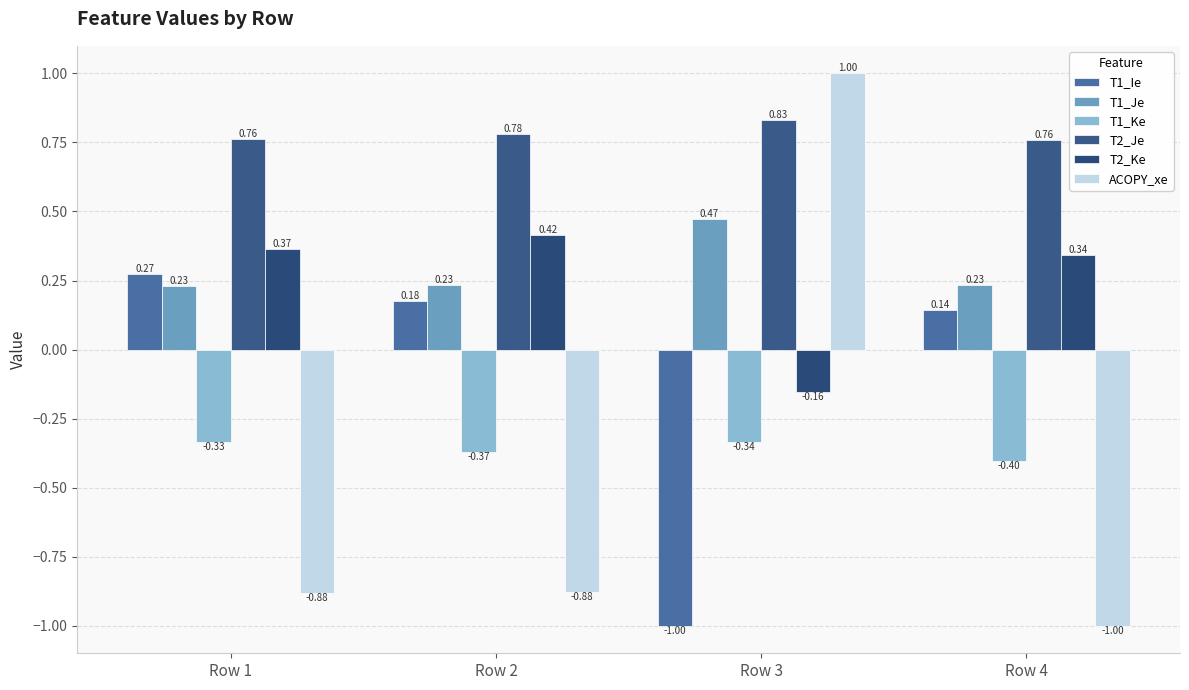

How many categories are shown in the chart?

4